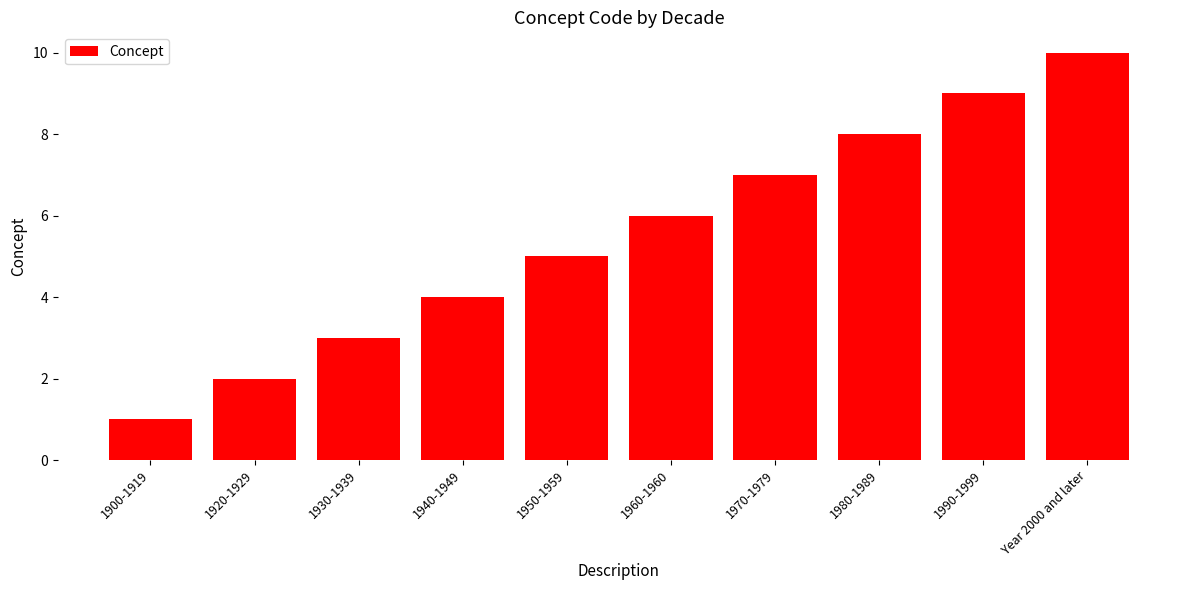

What position from the right is 1950-1959?

6